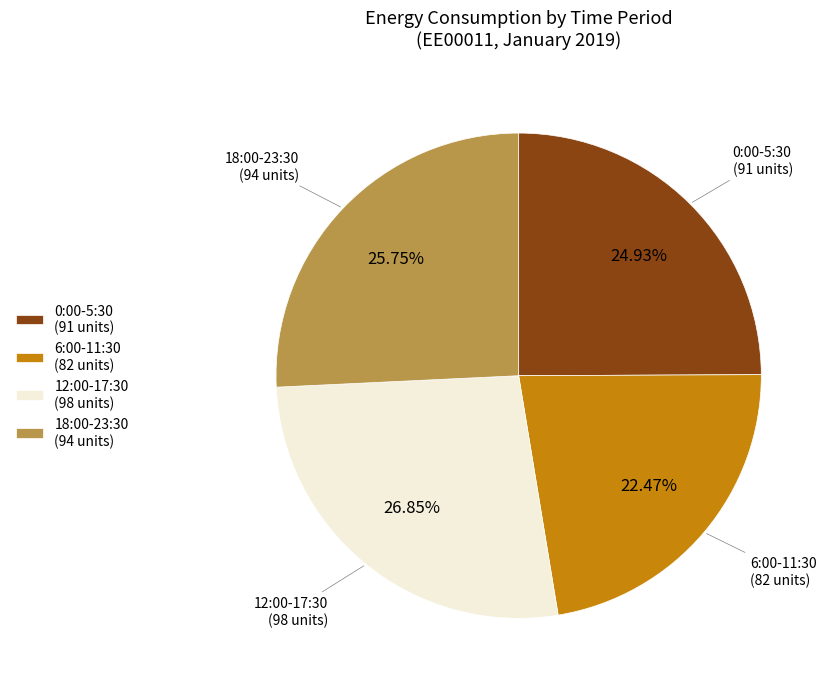

Count the number of slices in the pie.

4